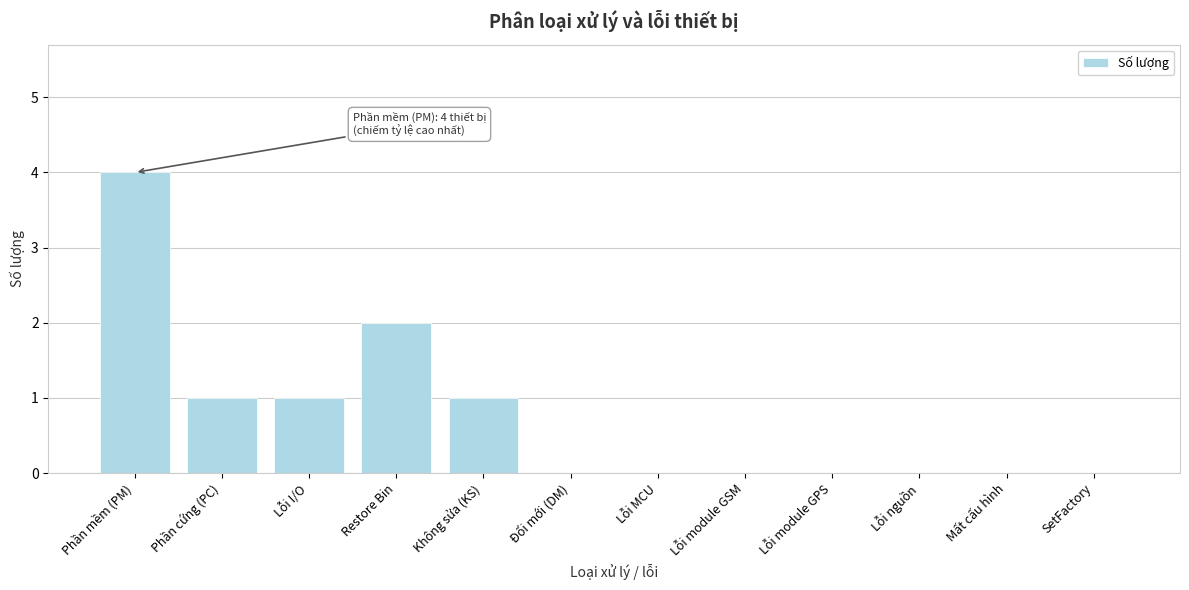

Reading right to left, extract all data points from this chart.

SetFactory=0	Mất cấu hình=0	Lỗi nguồn=0	Lỗi module GPS=0	Lỗi module GSM=0	Lỗi MCU=0	Đổi mới (DM)=0	Không sửa (KS)=1	Restore Bin=2	Lỗi I/O=1	Phần cứng (PC)=1	Phần mềm (PM)=4